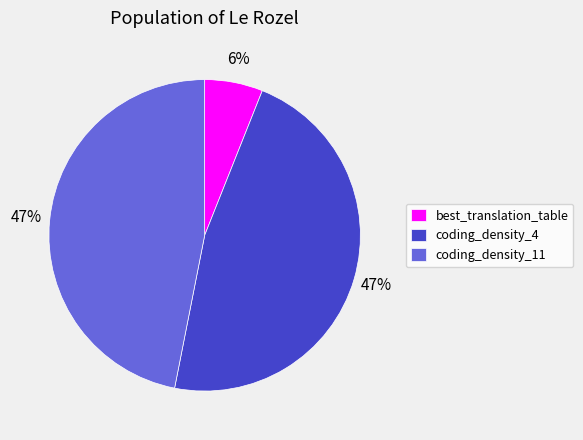

What is the ratio of the value at coding_density_11 to the value at coding_density_4?

1.0